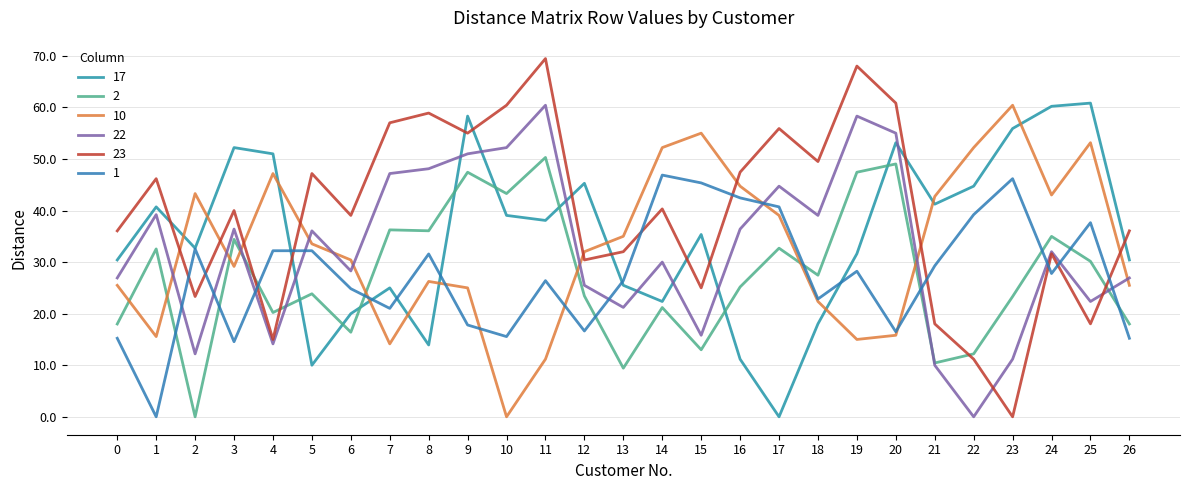

Which series has the largest range (max minus min)?

23